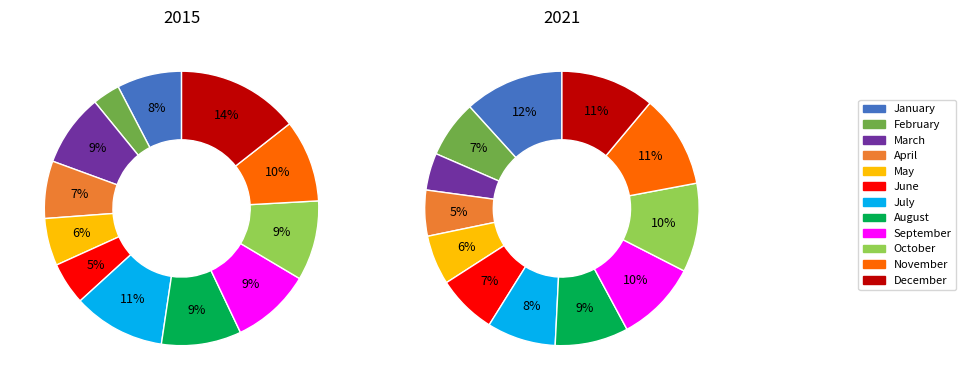

True or false: January accounts for 12% of the total.

True